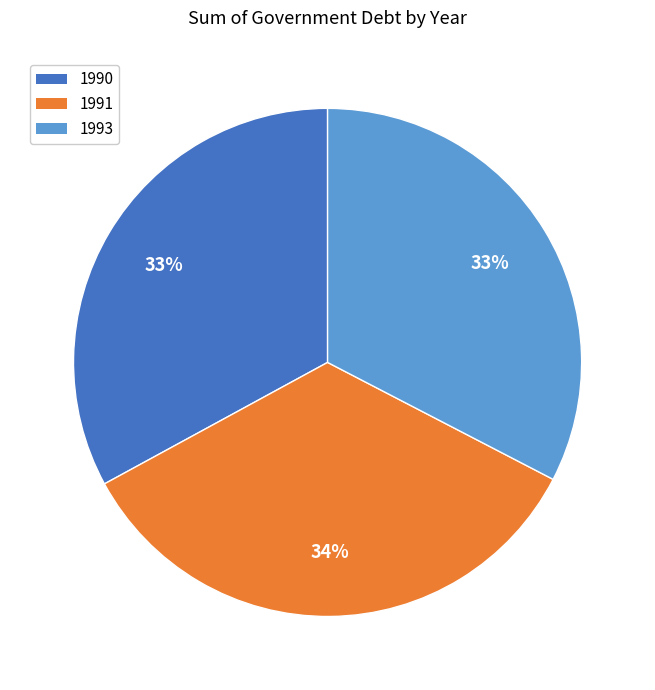

The 1991 slice represents 43% of the pie. True or false?

False